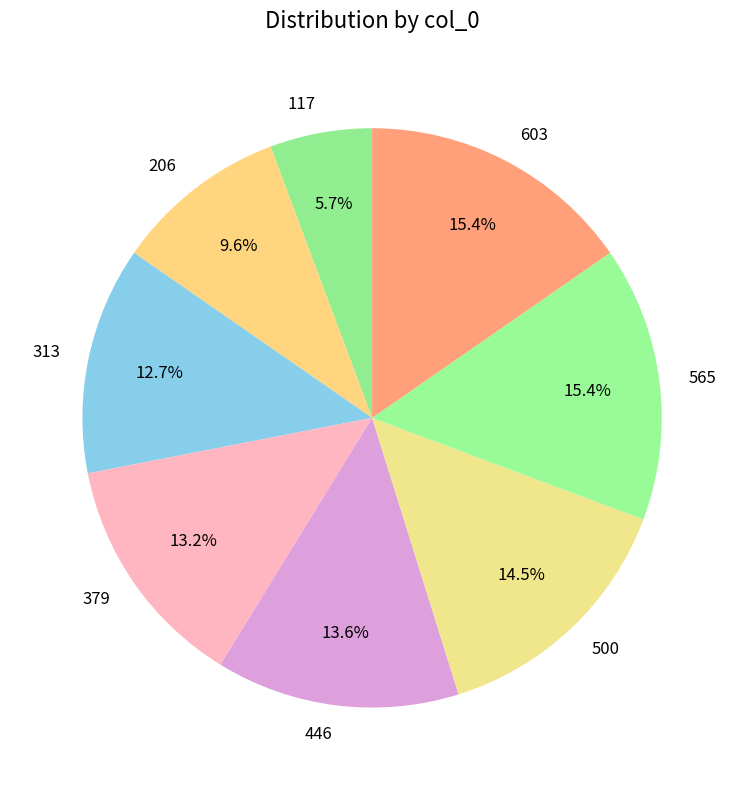

What is the smallest slice in the pie chart?

117